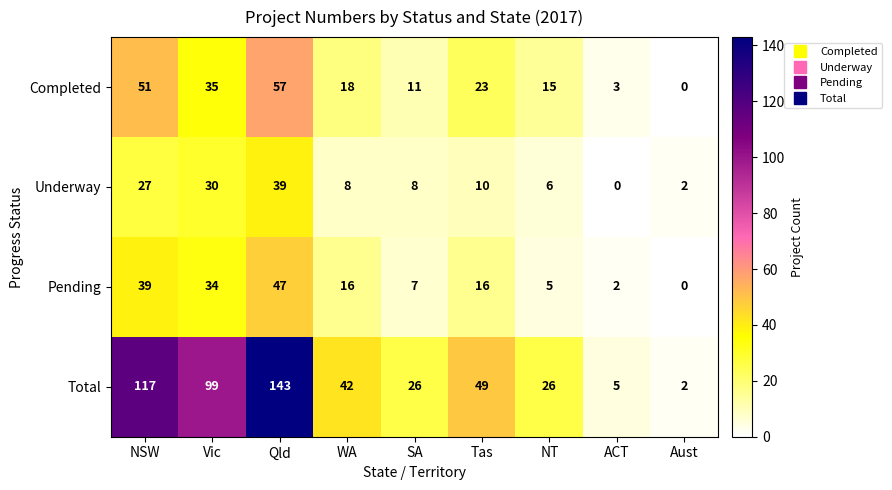

At which label is Completed closest to 28?

Tas